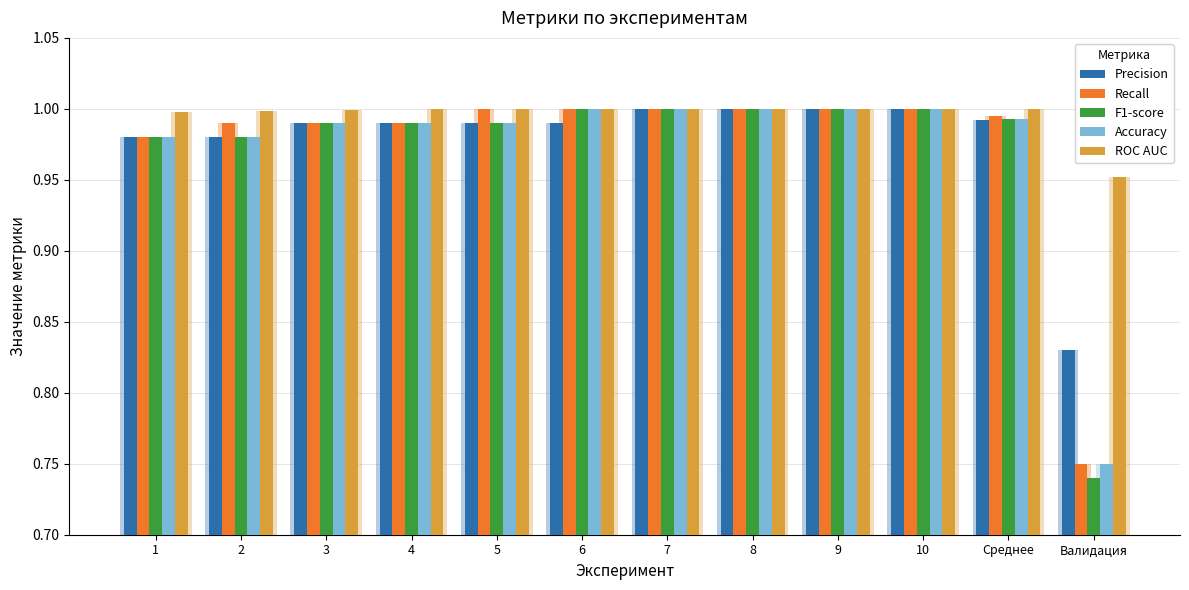

Is it true that Recall equals 0.4 at Валидация?

False